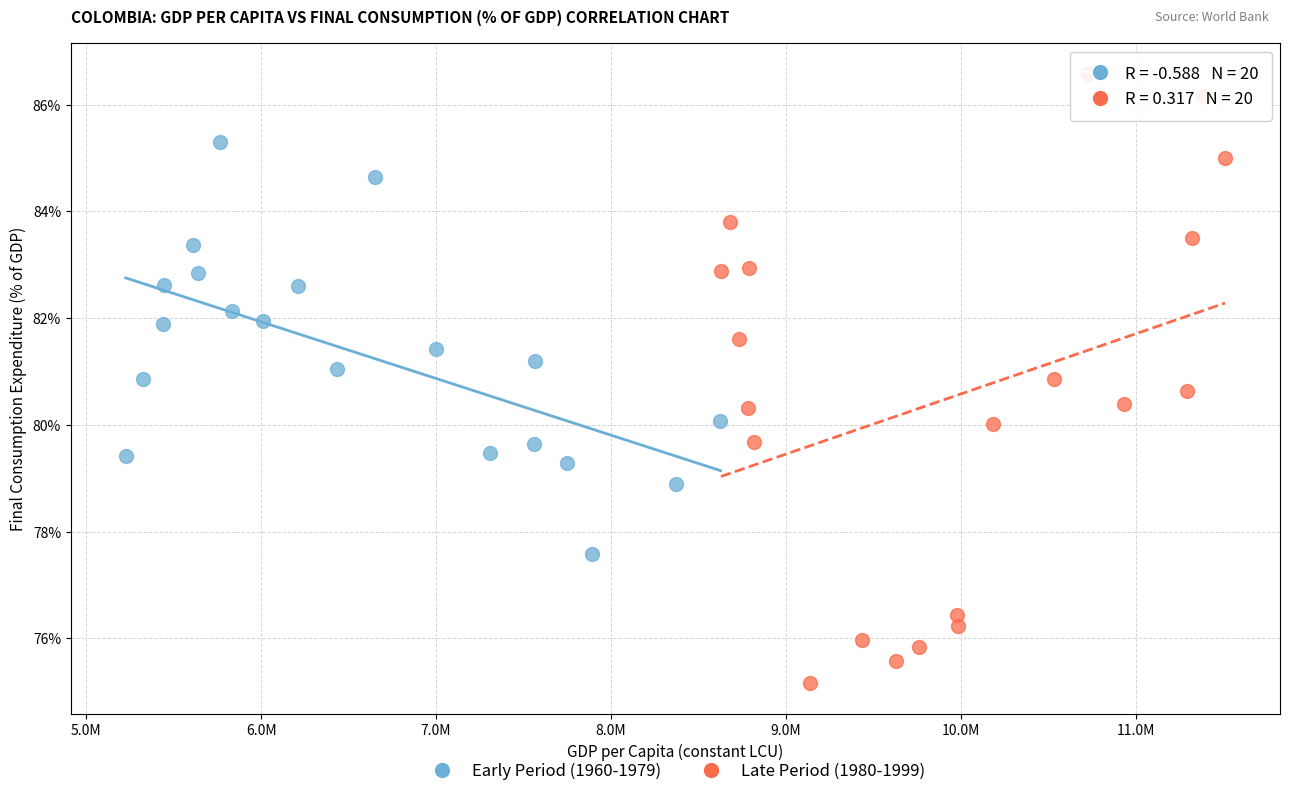

Which series has the largest Y range (max minus min)?

Late Period (1980-1999)